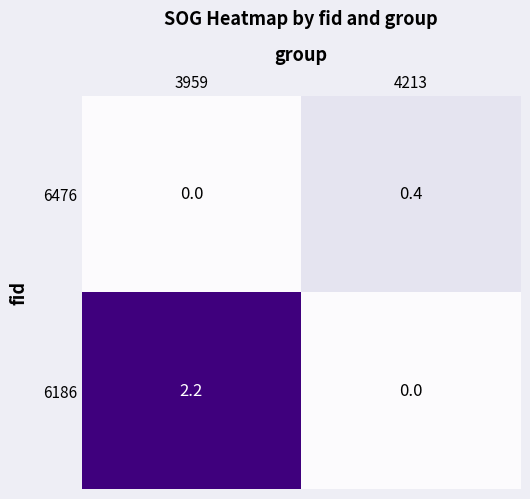

Reading right to left, what are all the values shown in this chart?

6476: 0.4	0.0
6186: 0.0	2.2